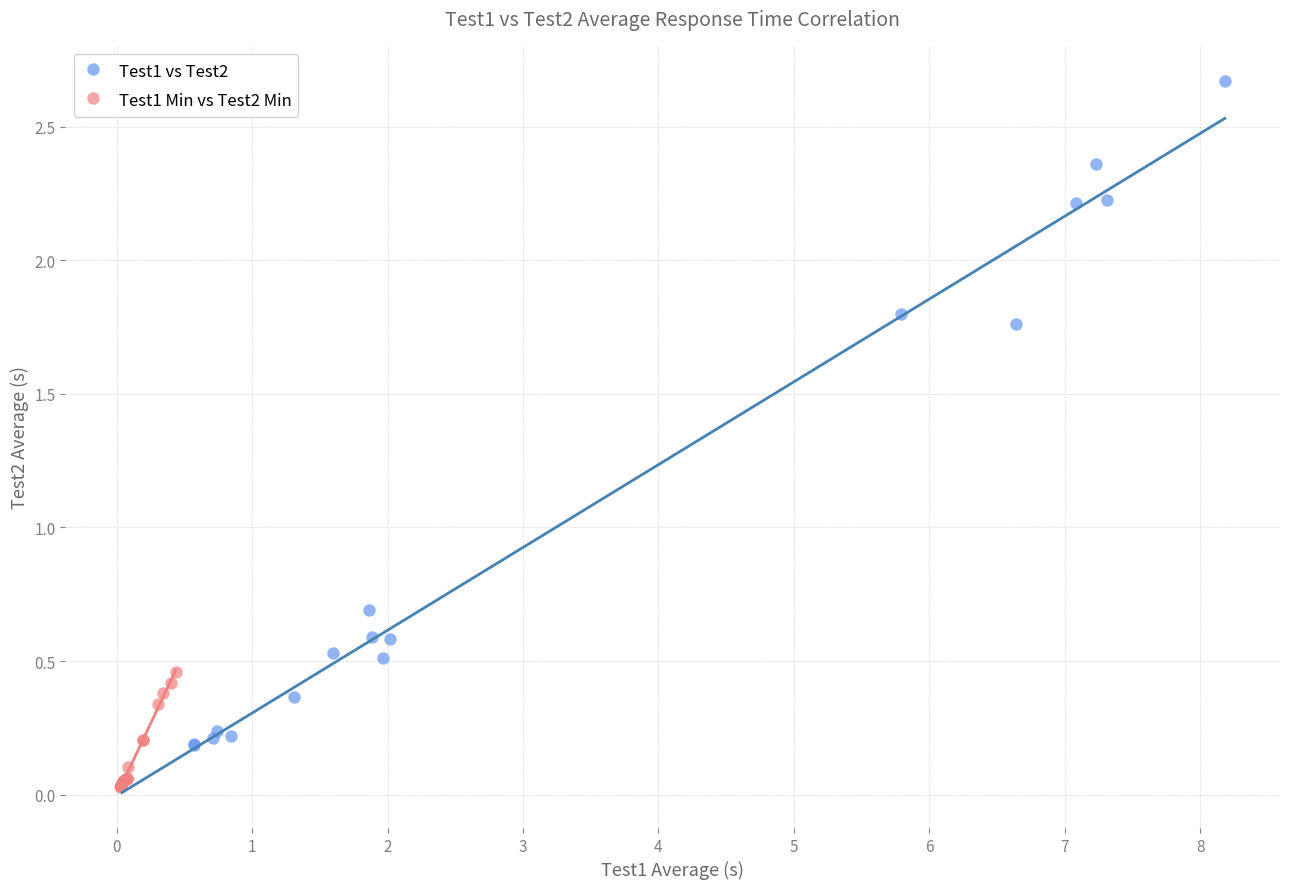

Which series reaches the maximum Y coordinate?

Test1 vs Test2